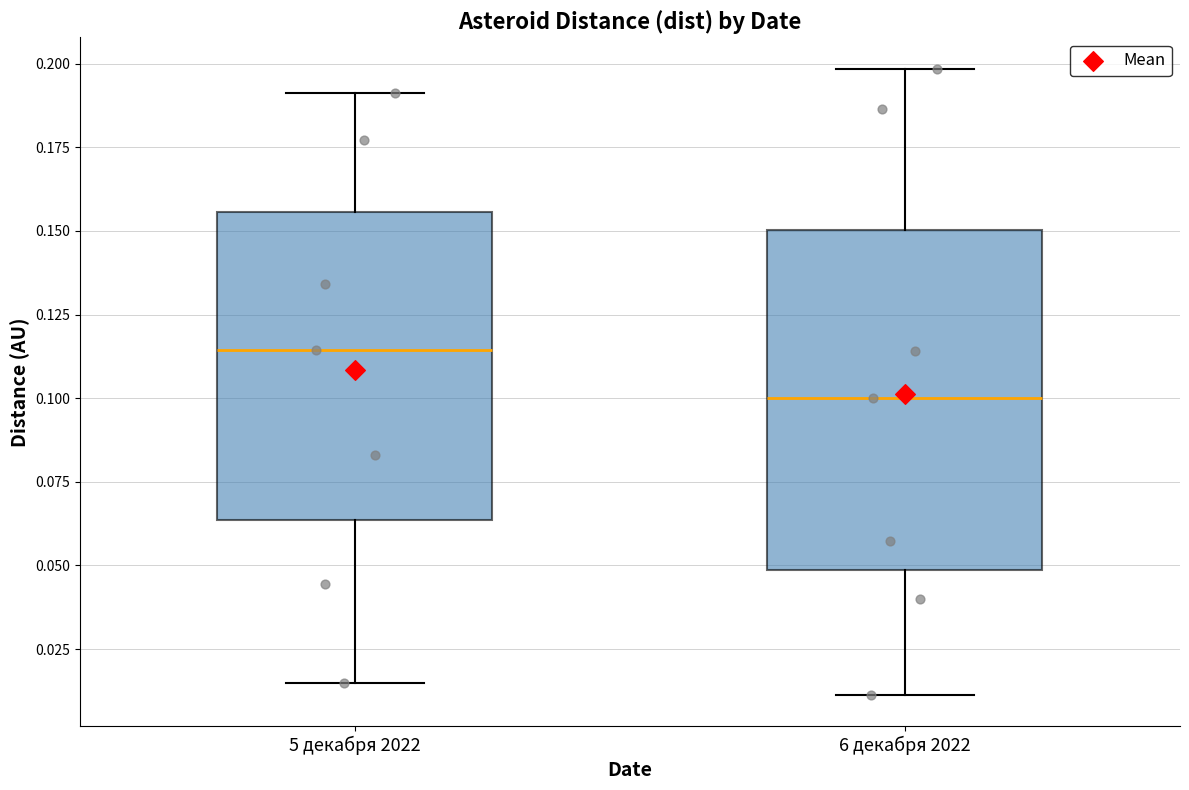

Comparing the boxes themselves (not the whiskers), which one is the tallest?

6 декабря 2022